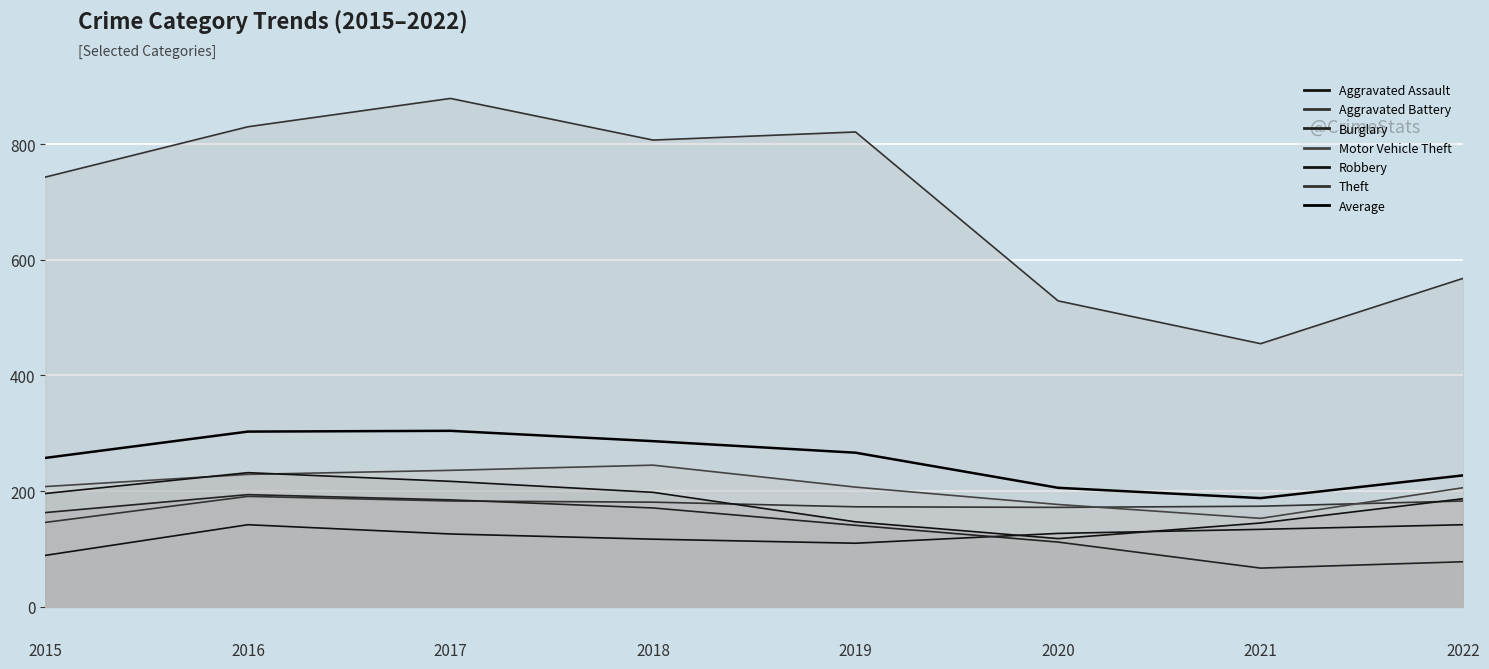

Which category has the highest value across all series?

2017